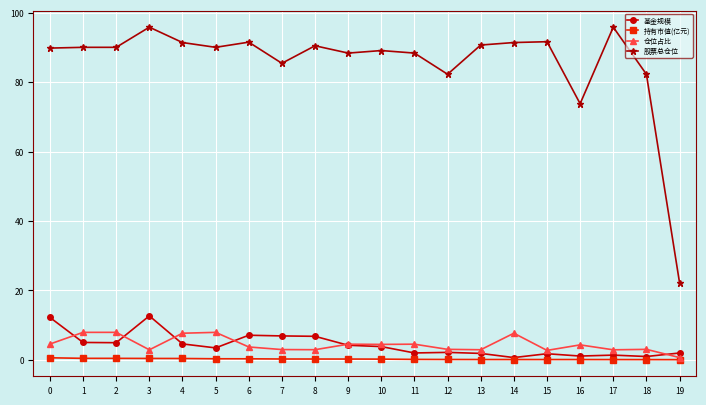

True or false: 仓位占比 and 股票总仓位 intersect in this chart.

False